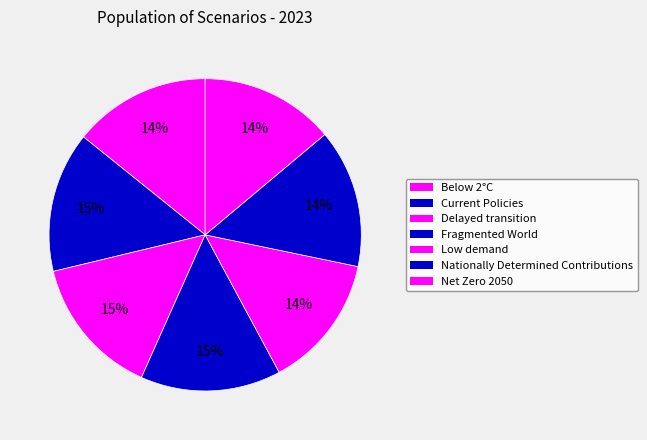

The Delayed transition slice represents 15% of the pie. True or false?

True